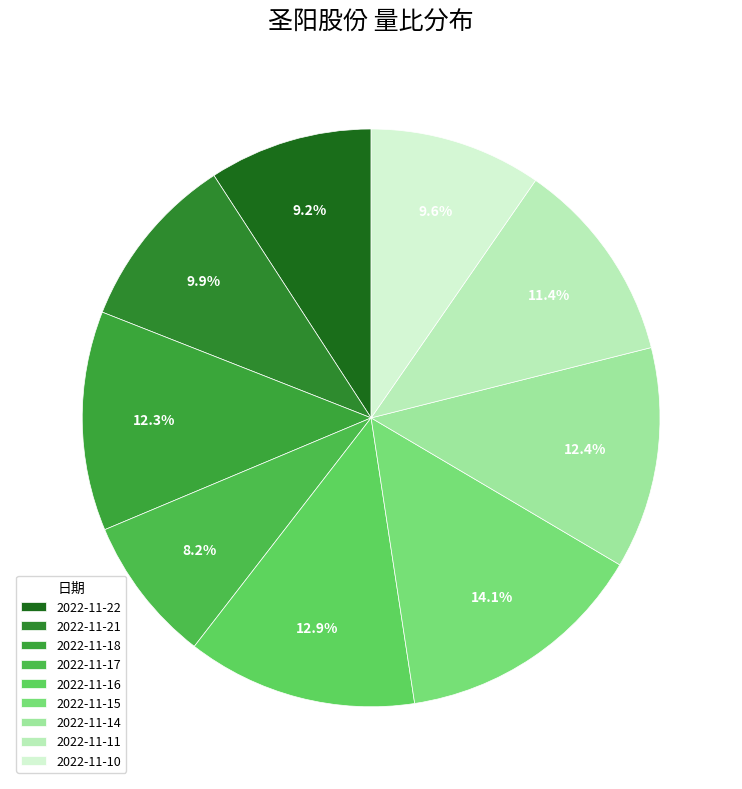

To the nearest percent, what is the average slice percentage?

11%